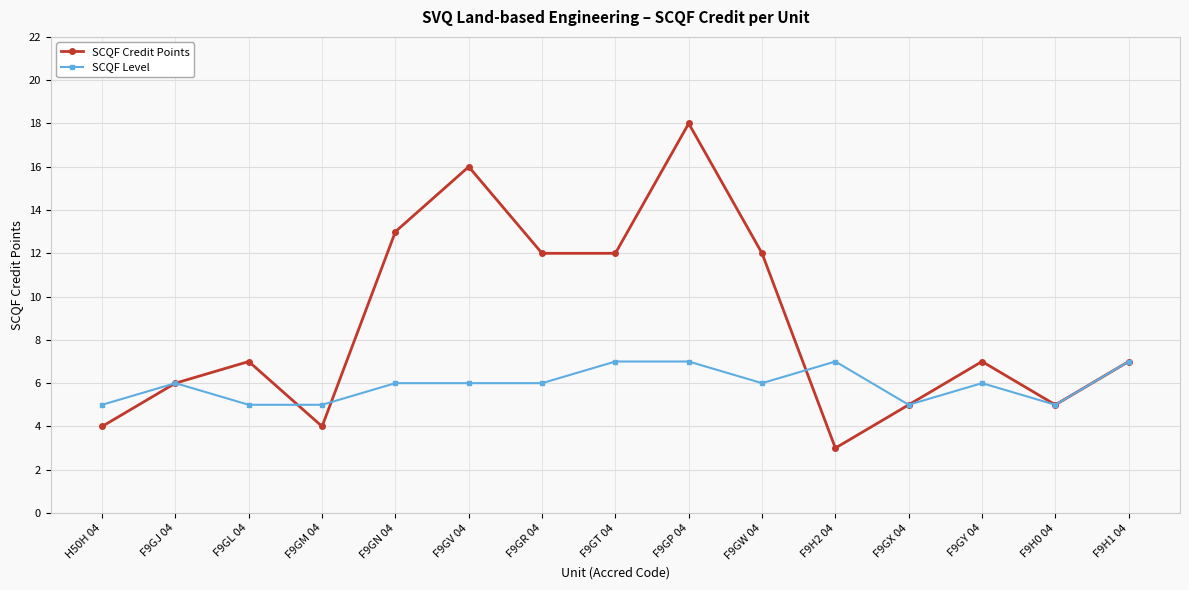

Reading left to right, extract all data points from this chart.

SCQF Credit Points: 4	6	7	4	13	16	12	12	18	12	3	5	7	5	7
SCQF Level: 5	6	5	5	6	6	6	7	7	6	7	5	6	5	7